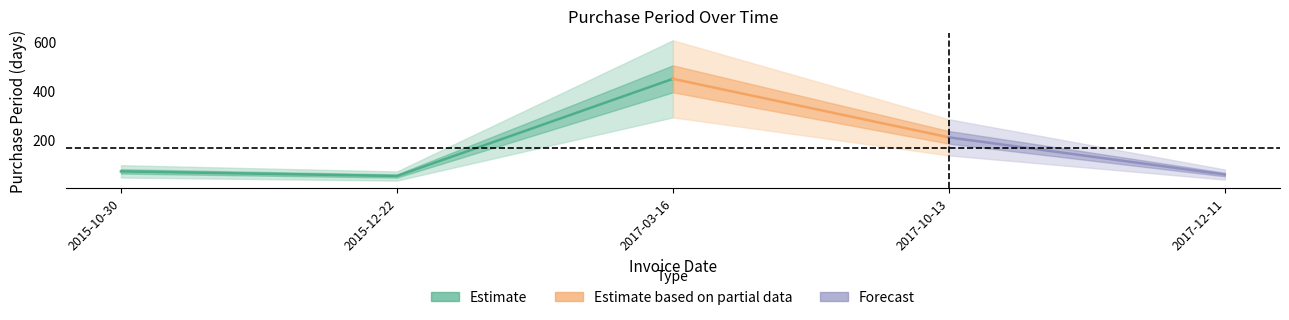

What is the change in value from 2017-03-16 to 2017-10-13?

-239